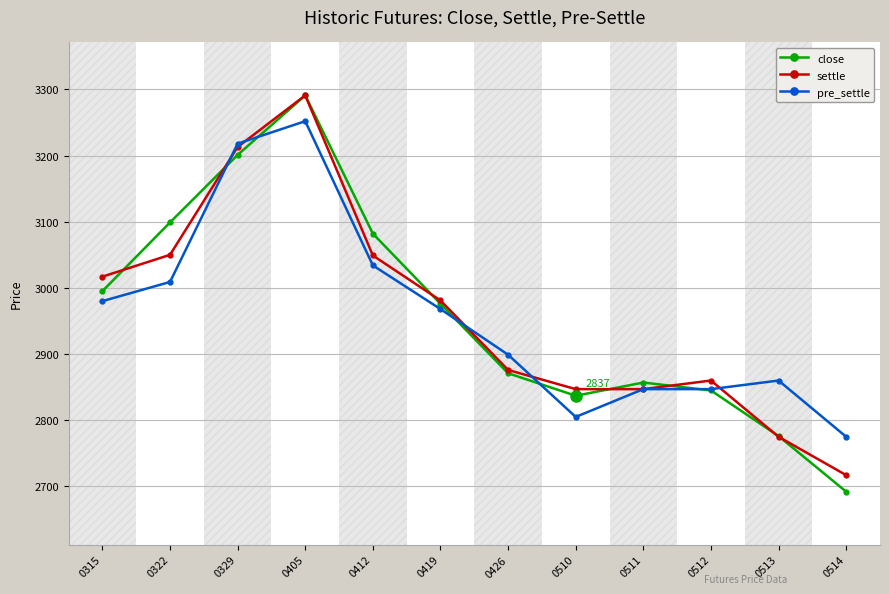

Is it true that close equals 2845 at 0512?

True